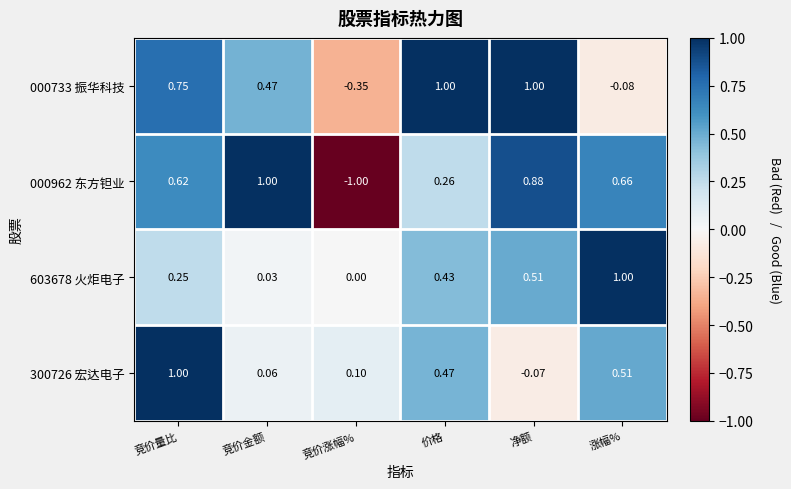

Where is 300726 宏达电子 nearest to the value 0?

竞价金额